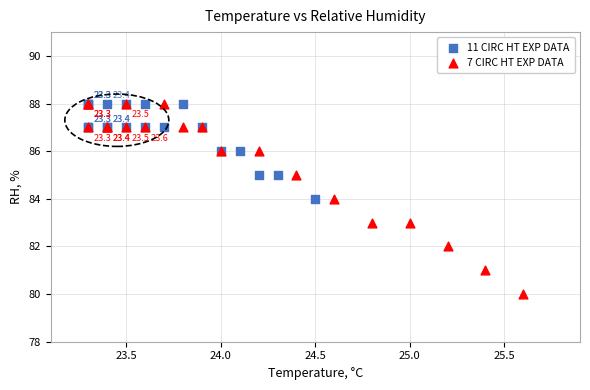

Which series contains the lowest Y value?

7 CIRC HT EXP DATA